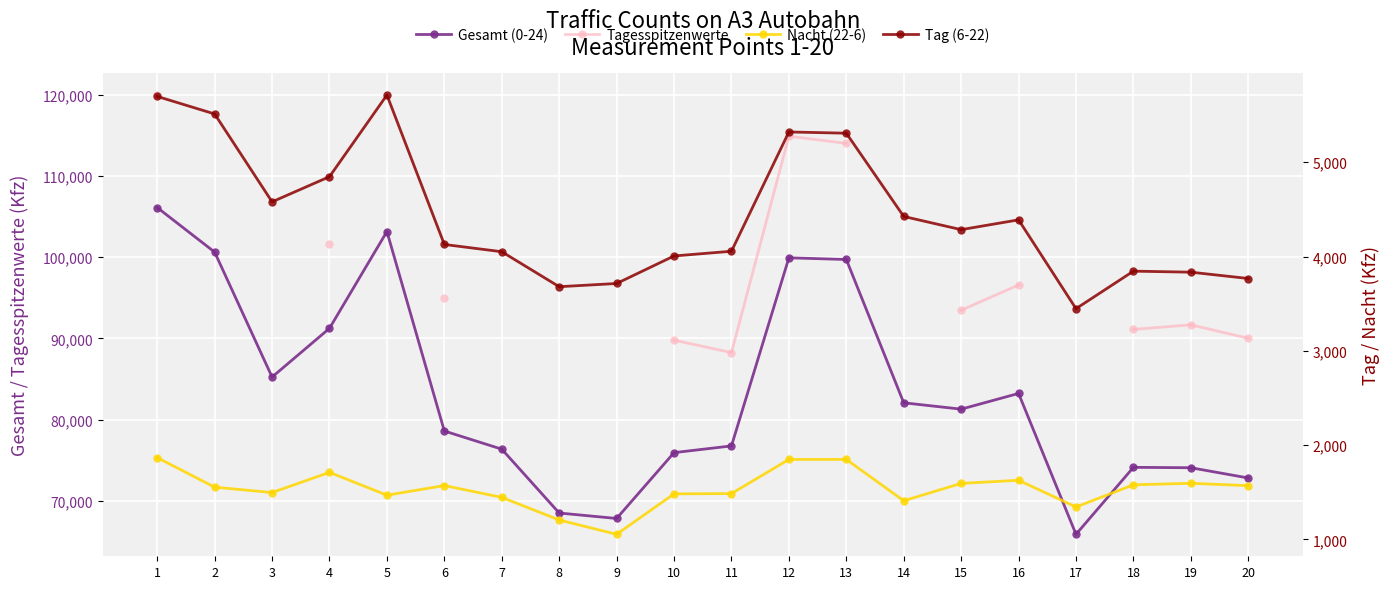

Which series has the largest total across all categories?

Gesamt (0-24)